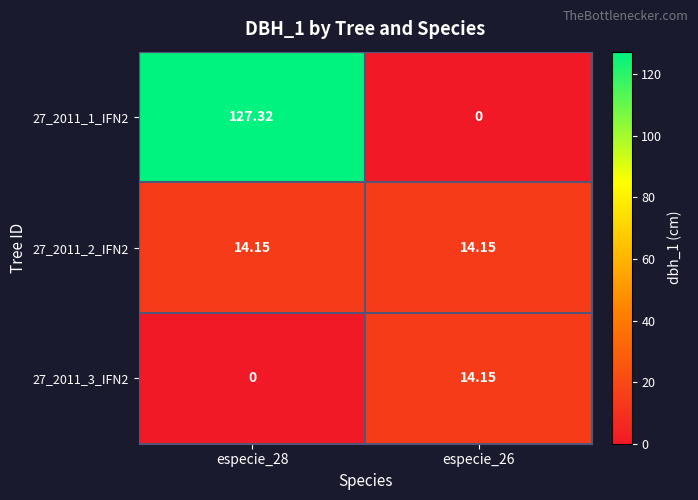

Which series changed the most between especie_28 and especie_26?

27_2011_1_IFN2